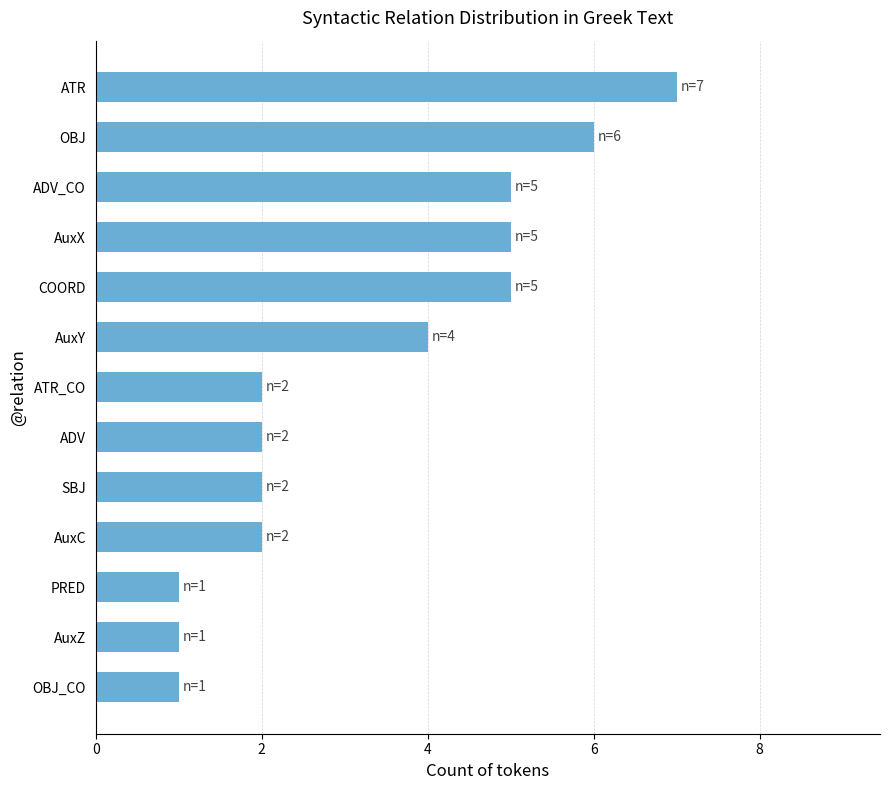

What is the value of the 12th bar from the top?

1